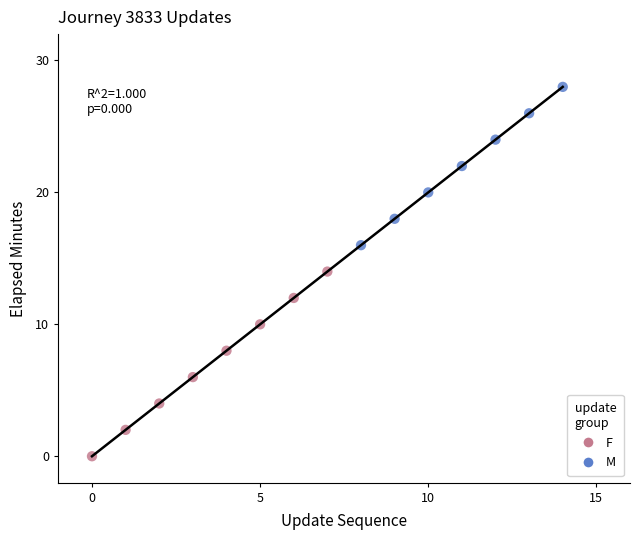

Which series reaches the minimum Y coordinate?

F